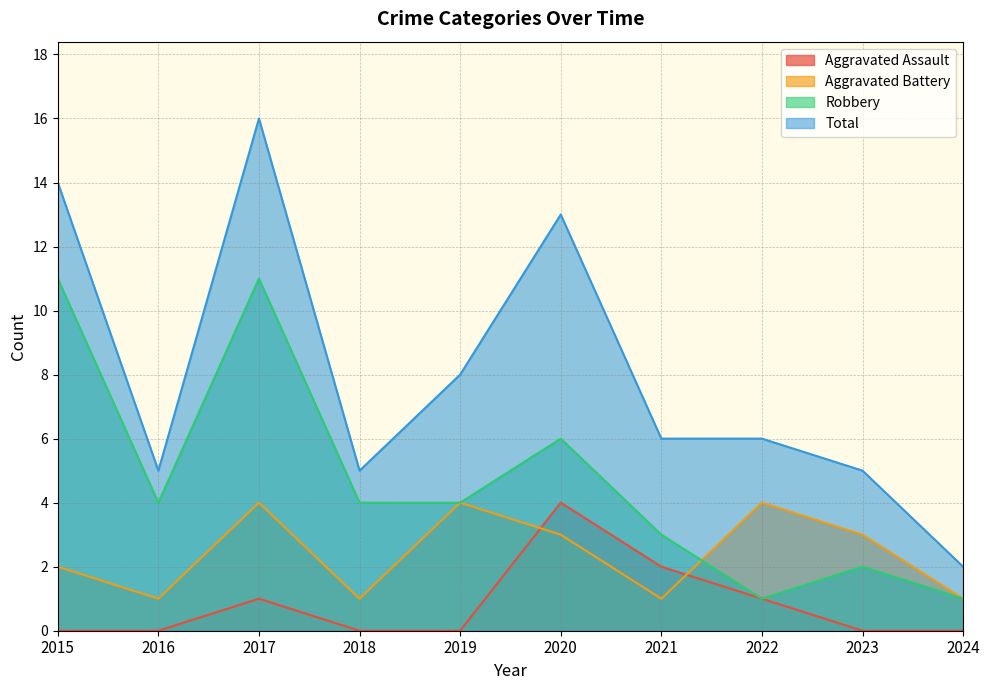

Which has a higher value, 2018 or 2017?

2017